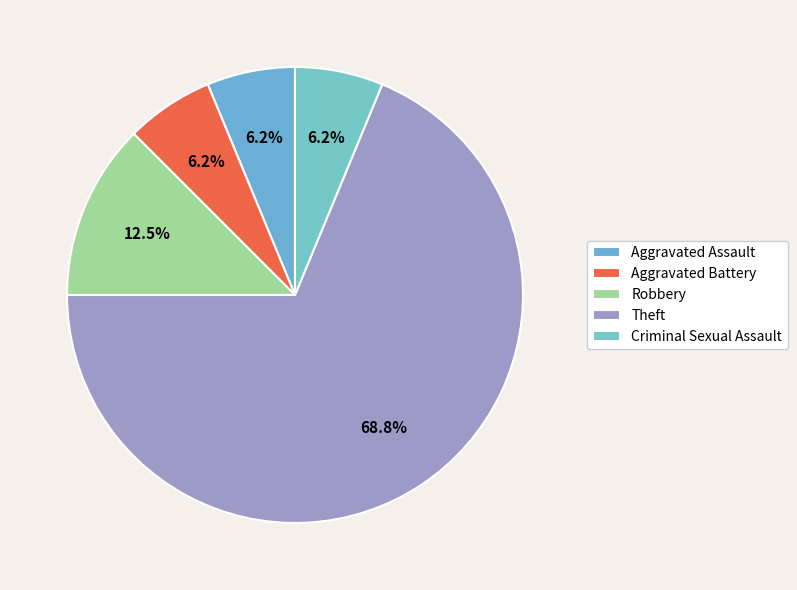

How many slices are in this pie chart?

5